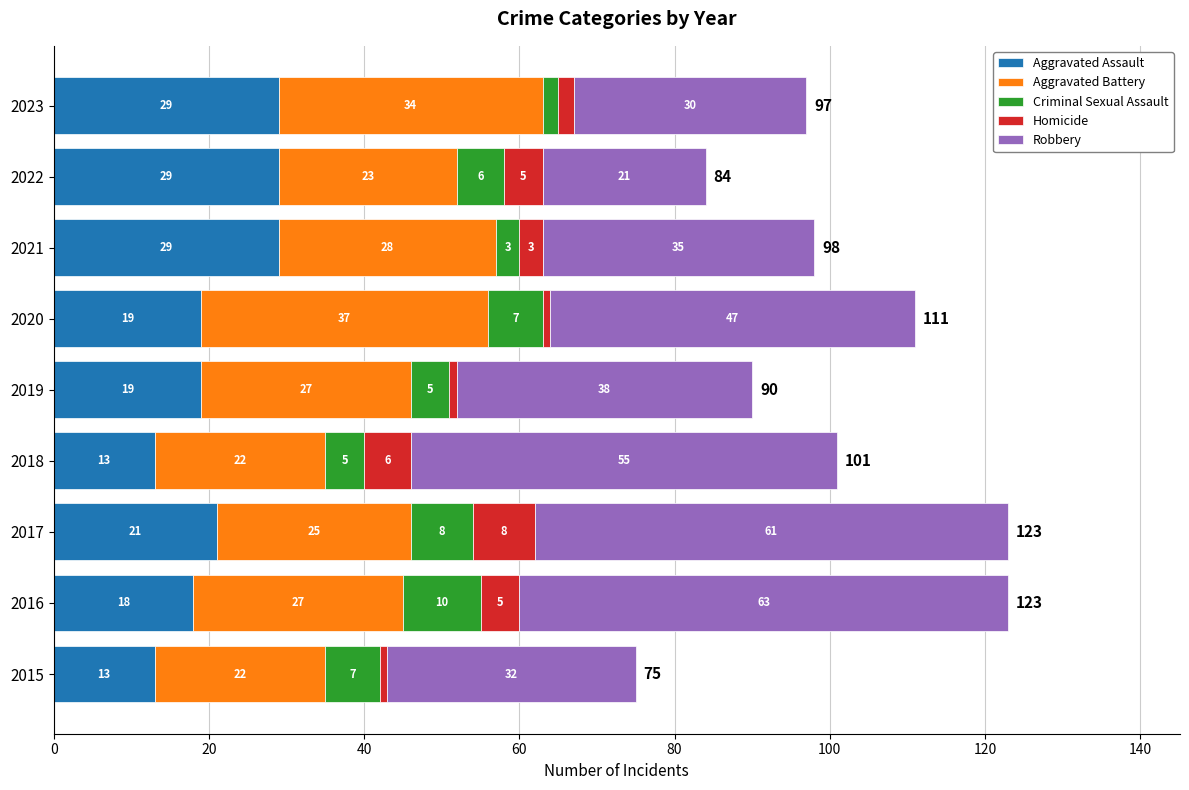

At which label is Aggravated Assault closest to 21?

2017